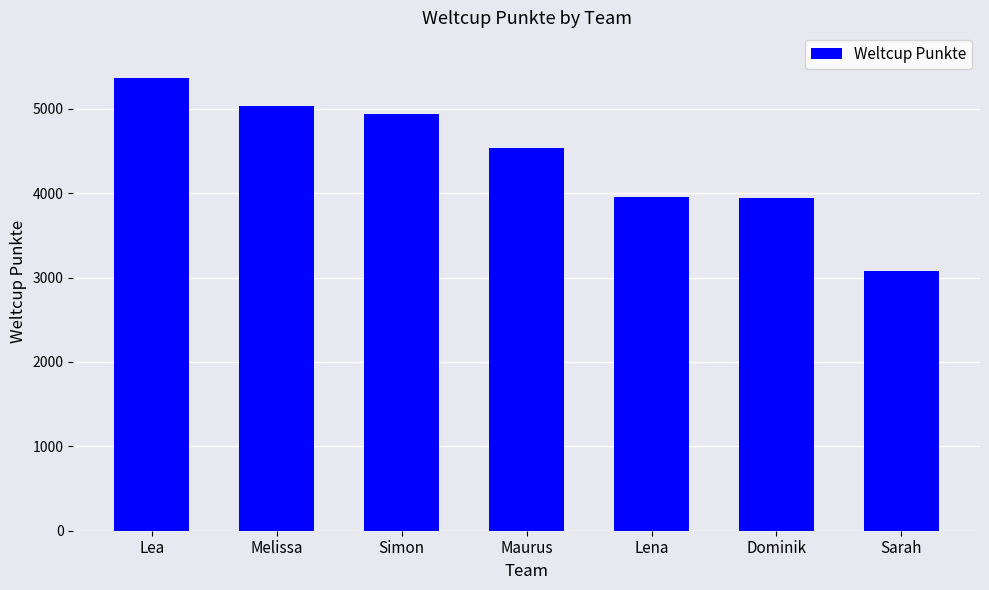

What value does the data have at Melissa?

5030